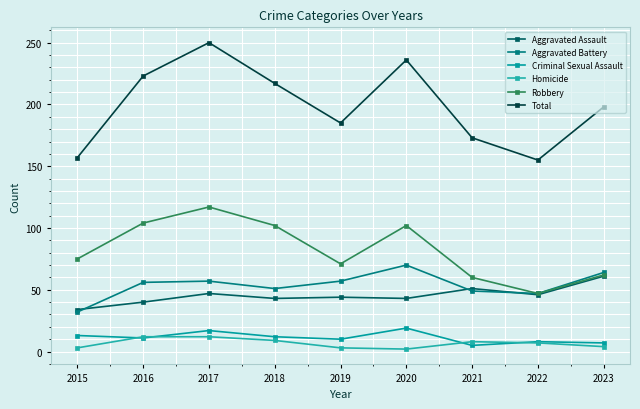

What is the maximum value for Aggravated Battery?

70